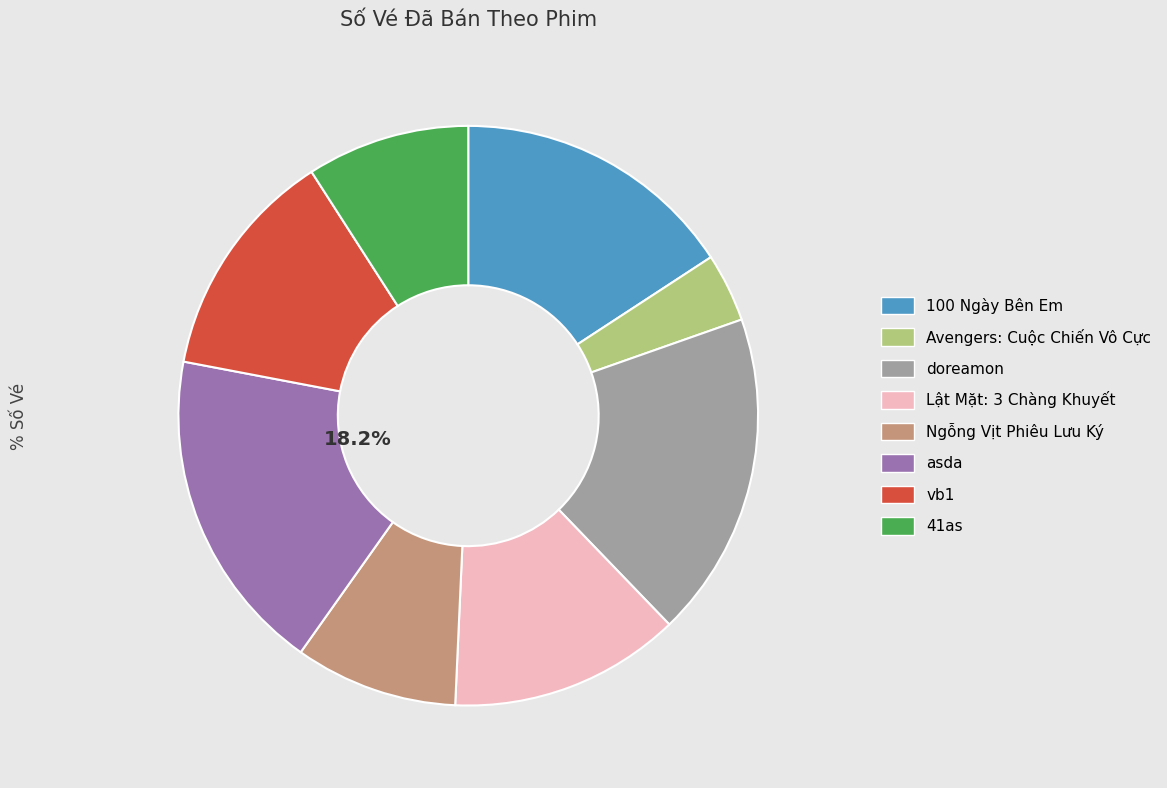

Is it true that asda is 18% of the pie?

True